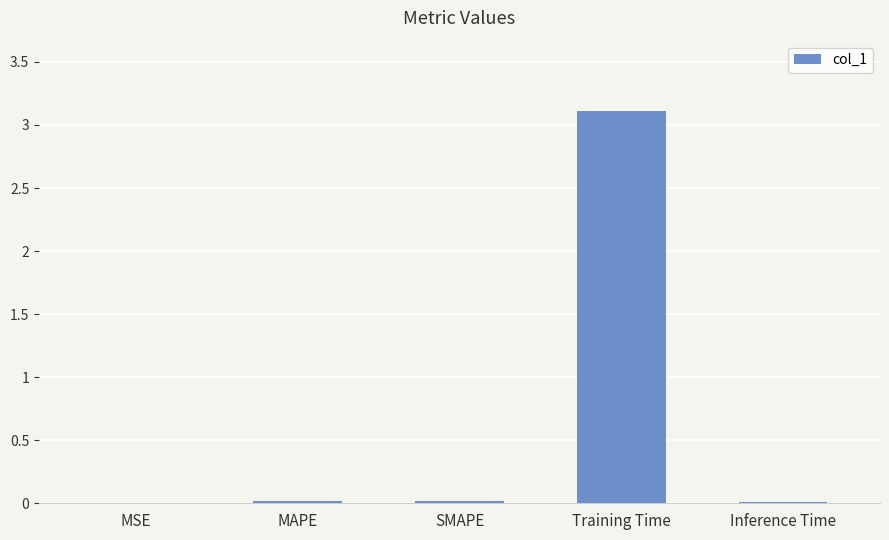

The chart shows a value of 0.0 at MSE. True or false?

True